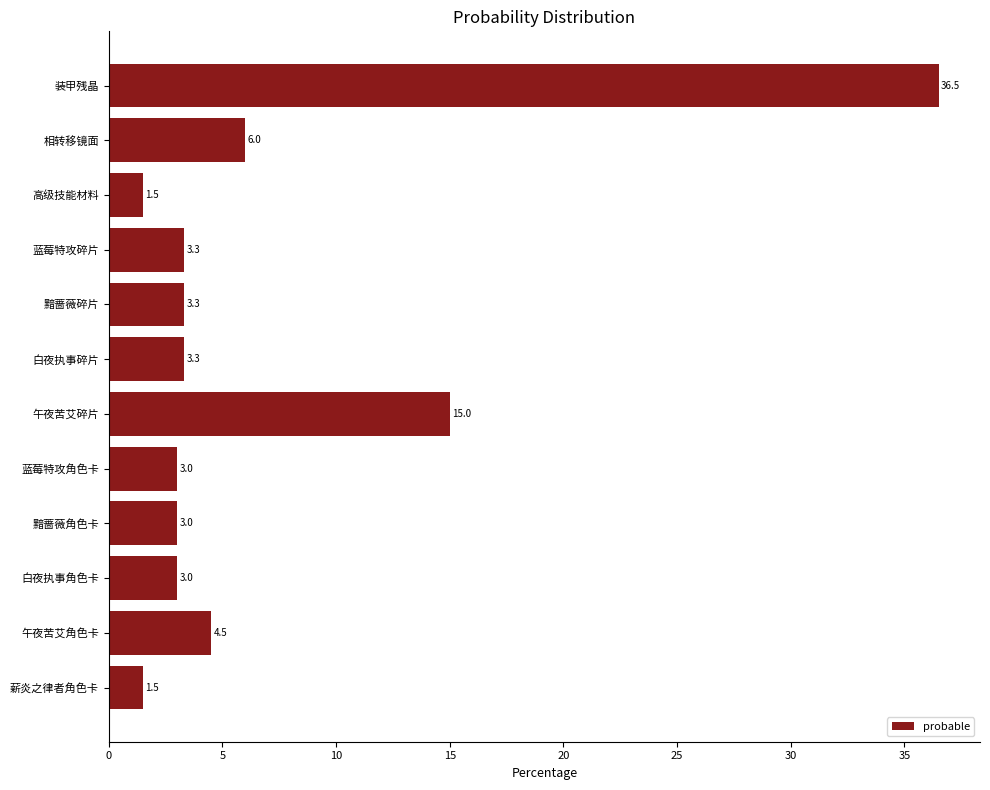

Approximately how many times larger is the value at 蓝莓特攻角色卡 compared to 黯蔷薇角色卡?

1.0